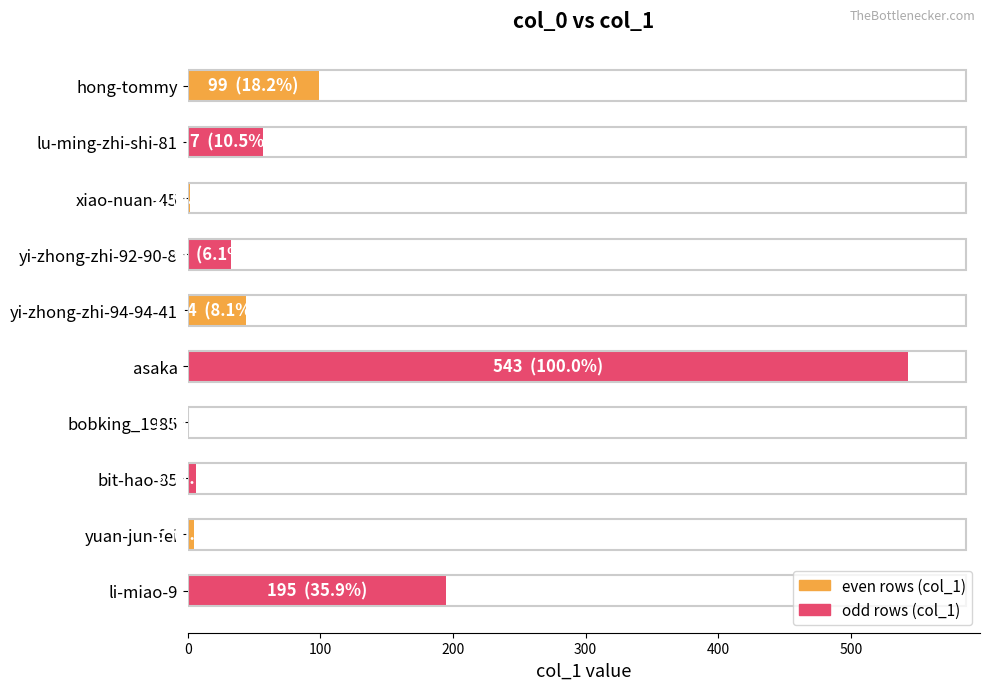

Where is the data nearest to the value 272?

li-miao-9